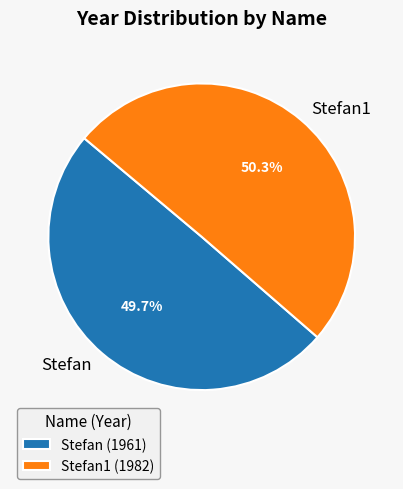

Do Stefan and Stefan1 together represent more than half of the pie?

Yes